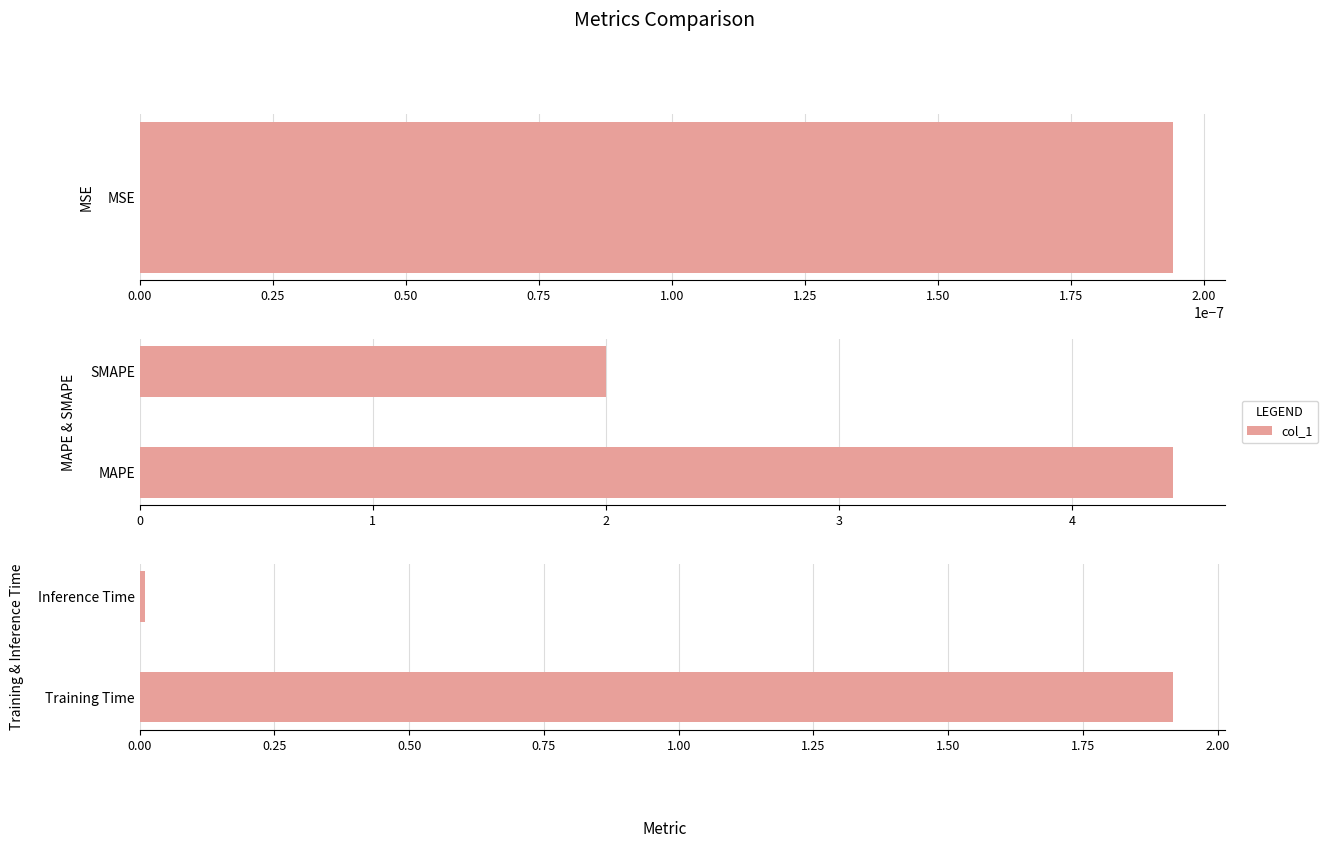

The chart shows a value of 1.9 at Training Time. True or false?

True